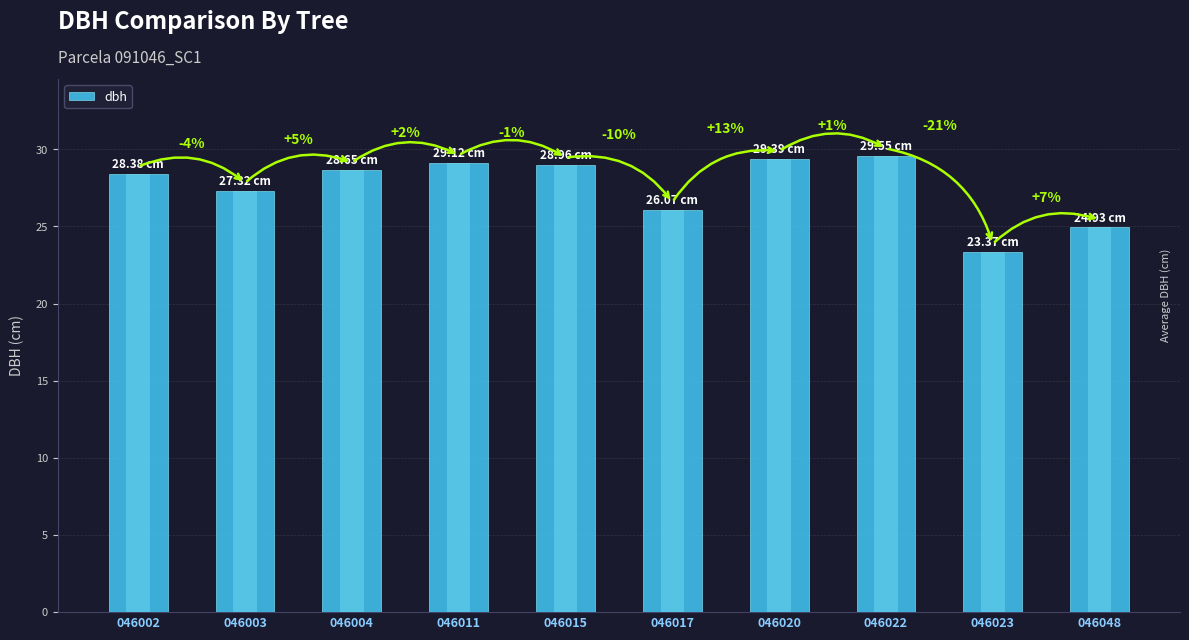

What is the maximum value shown in the chart?

29.6